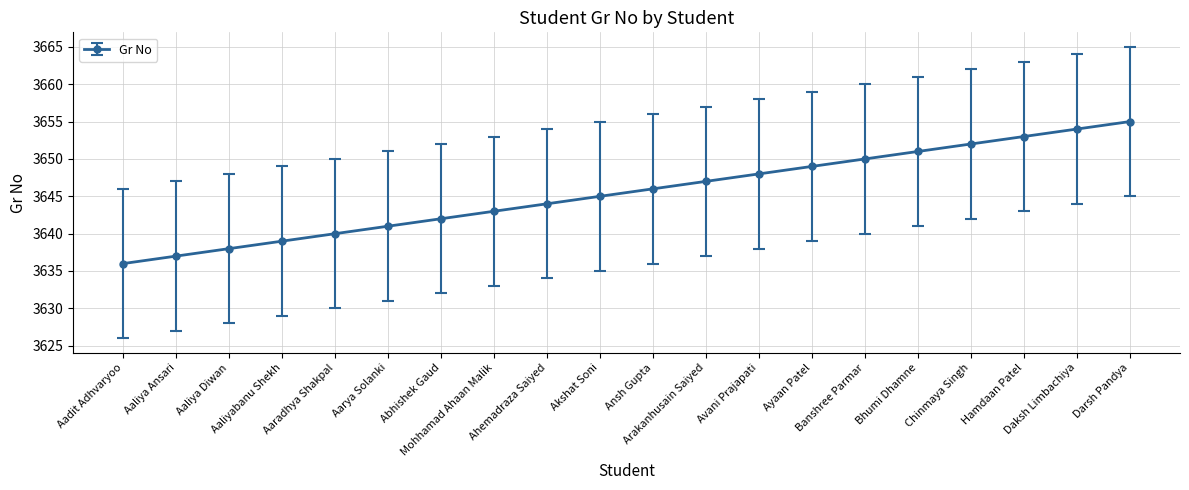

List the labels in order of value, smallest first.

Aadit Adhvaryoo, Aaliya Ansari, Aaliya Diwan, Aaliyabanu Shekh, Aaradhya Shakpal, Aarya Solanki, Abhishek Gaud, Mohhamad Ahaan Malik, Ahemadraza Saiyed, Akshat Soni, Ansh Gupta, Arakanhusain Saiyed, Avani Prajapati, Ayaan Patel, Banshree Parmar, Bhumi Dhamne, Chinmaya Singh, Hamdaan Patel, Daksh Limbachiya, Darsh Pandya